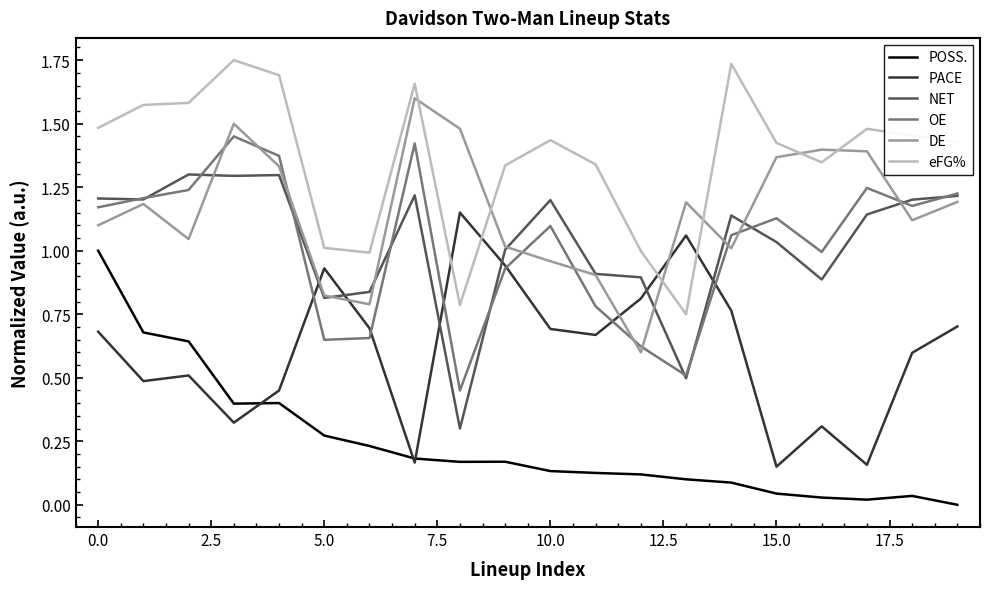

How many categories are shown in the chart?

20